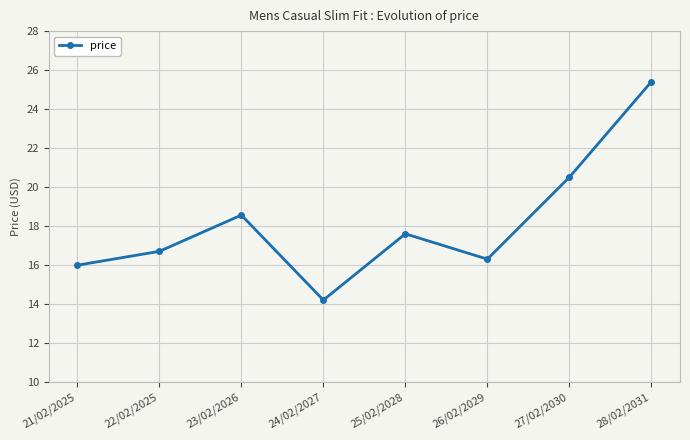

Approximately how many times larger is the value at 23/02/2026 compared to 25/02/2028?

1.1